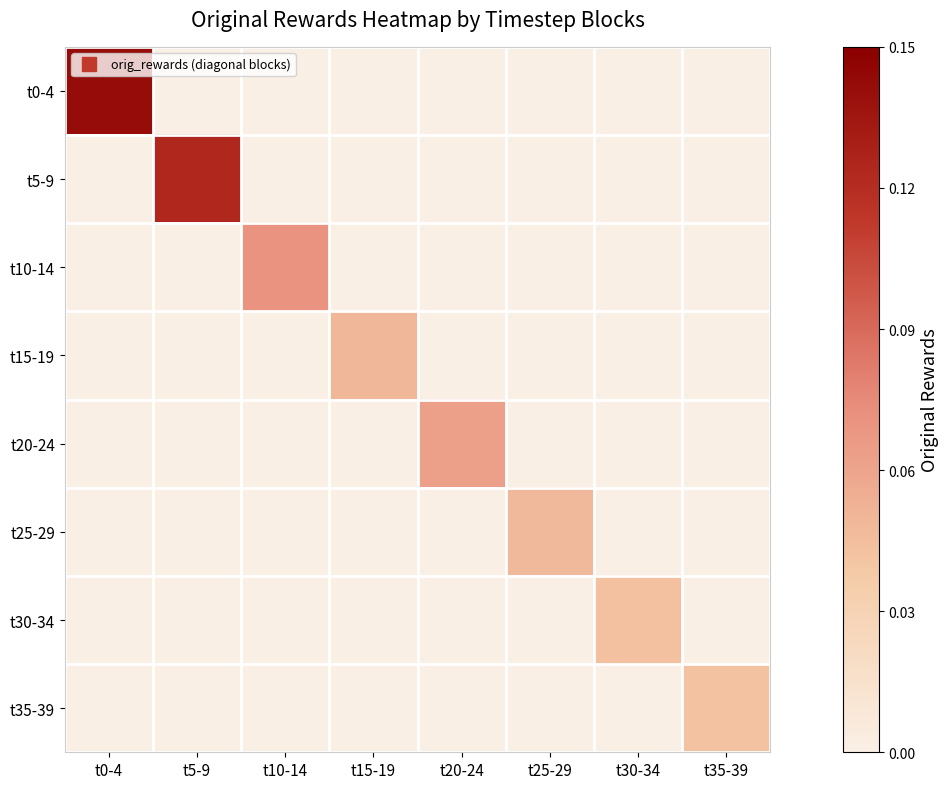

Reading left to right, list all the values displayed in this chart.

t0-4: t0-4=0.1	t5-9=0.0	t10-14=0.0	t15-19=0.0	t20-24=0.0	t25-29=0.0	t30-34=0.0	t35-39=0.0
t5-9: t0-4=0.0	t5-9=0.1	t10-14=0.0	t15-19=0.0	t20-24=0.0	t25-29=0.0	t30-34=0.0	t35-39=0.0
t10-14: t0-4=0.0	t5-9=0.0	t10-14=0.1	t15-19=0.0	t20-24=0.0	t25-29=0.0	t30-34=0.0	t35-39=0.0
t15-19: t0-4=0.0	t5-9=0.0	t10-14=0.0	t15-19=0.0	t20-24=0.0	t25-29=0.0	t30-34=0.0	t35-39=0.0
t20-24: t0-4=0.0	t5-9=0.0	t10-14=0.0	t15-19=0.0	t20-24=0.1	t25-29=0.0	t30-34=0.0	t35-39=0.0
t25-29: t0-4=0.0	t5-9=0.0	t10-14=0.0	t15-19=0.0	t20-24=0.0	t25-29=0.0	t30-34=0.0	t35-39=0.0
t30-34: t0-4=0.0	t5-9=0.0	t10-14=0.0	t15-19=0.0	t20-24=0.0	t25-29=0.0	t30-34=0.0	t35-39=0.0
t35-39: t0-4=0.0	t5-9=0.0	t10-14=0.0	t15-19=0.0	t20-24=0.0	t25-29=0.0	t30-34=0.0	t35-39=0.0